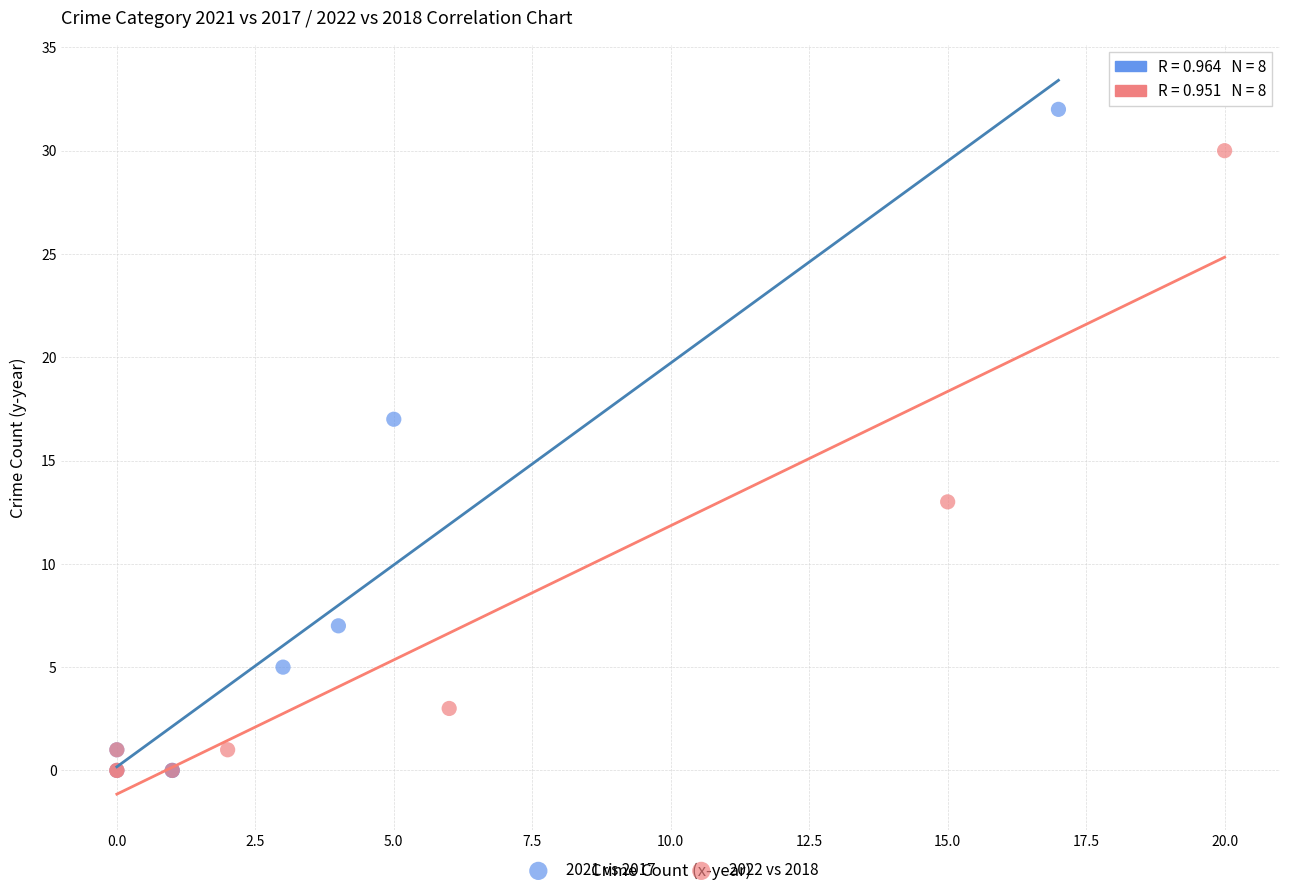

What are all the series names shown in the legend?

2021 vs 2017, 2022 vs 2018